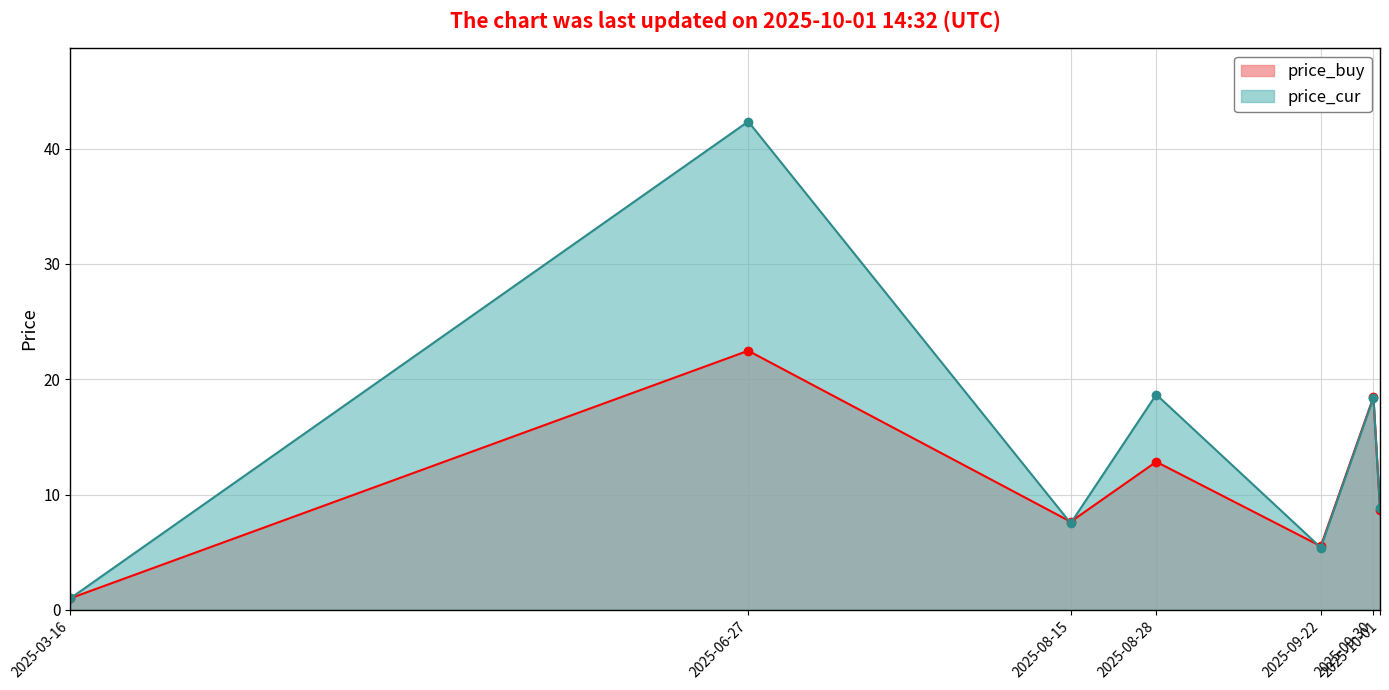

What are all the series names shown in the legend?

price_buy, price_cur